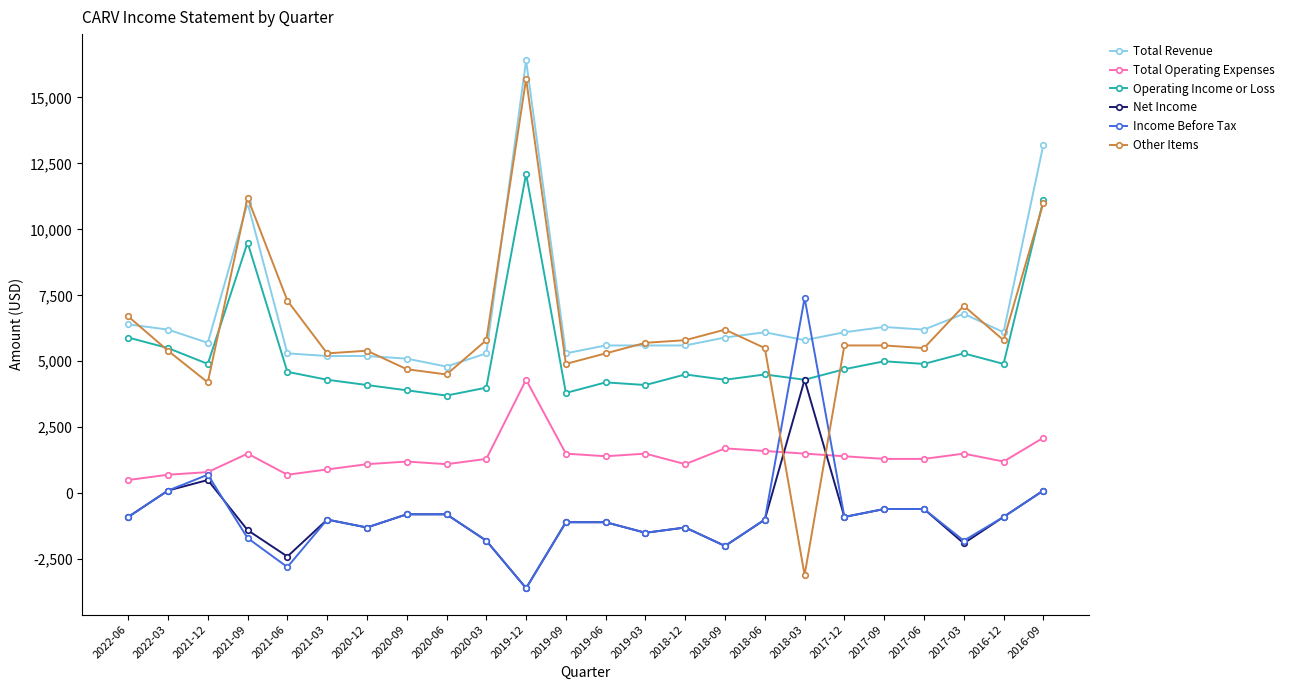

At which label is Income Before Tax closest to 1900?

2021-12